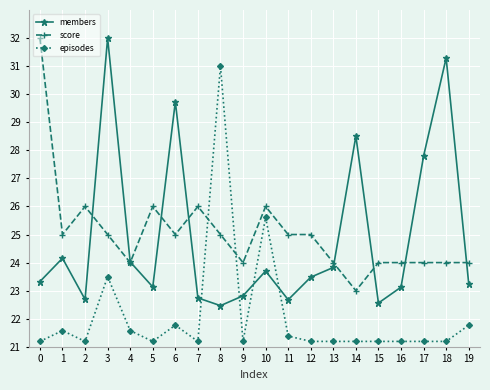

What is the minimum value for members?

22.5